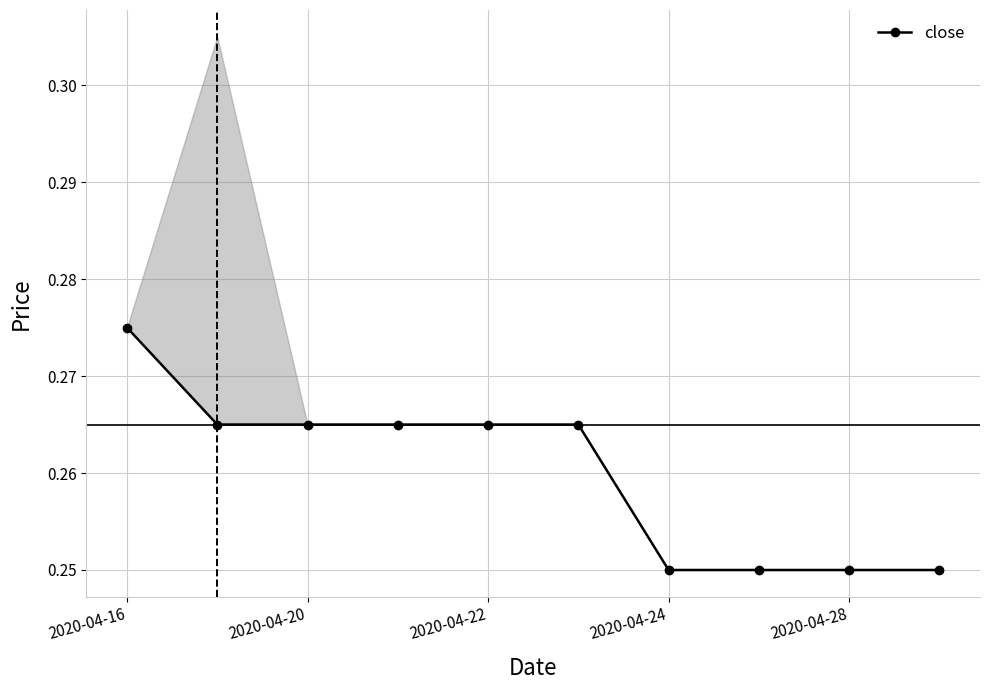

The value at 5 is 0.3. True or false?

True